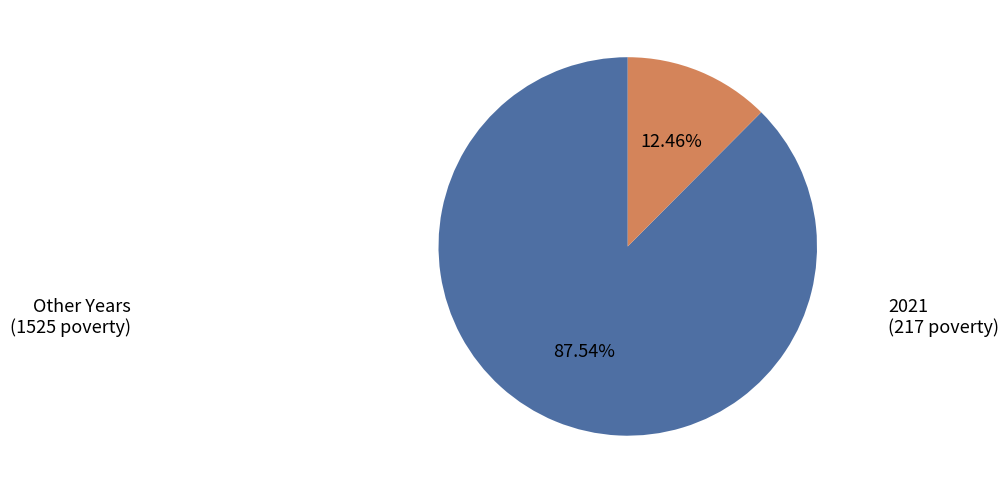

Which has a higher value, 2021 or Other Years?

Other Years